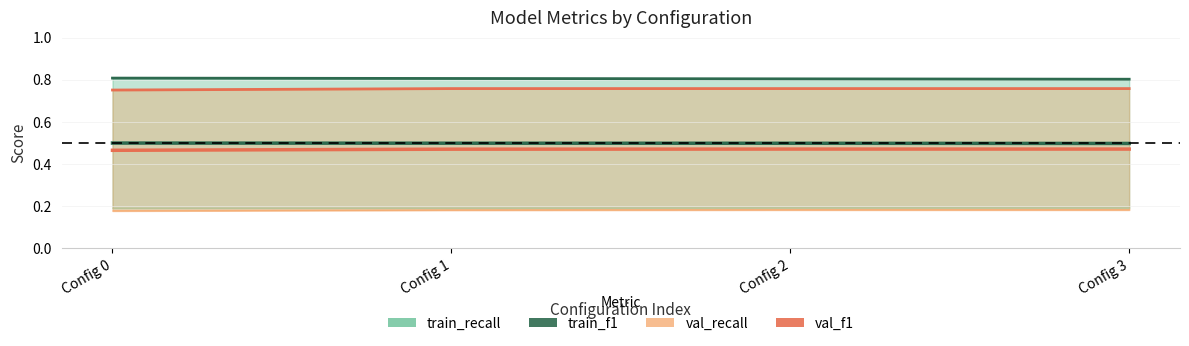

True or false: train_f1 and val_f1 cross at least once.

False